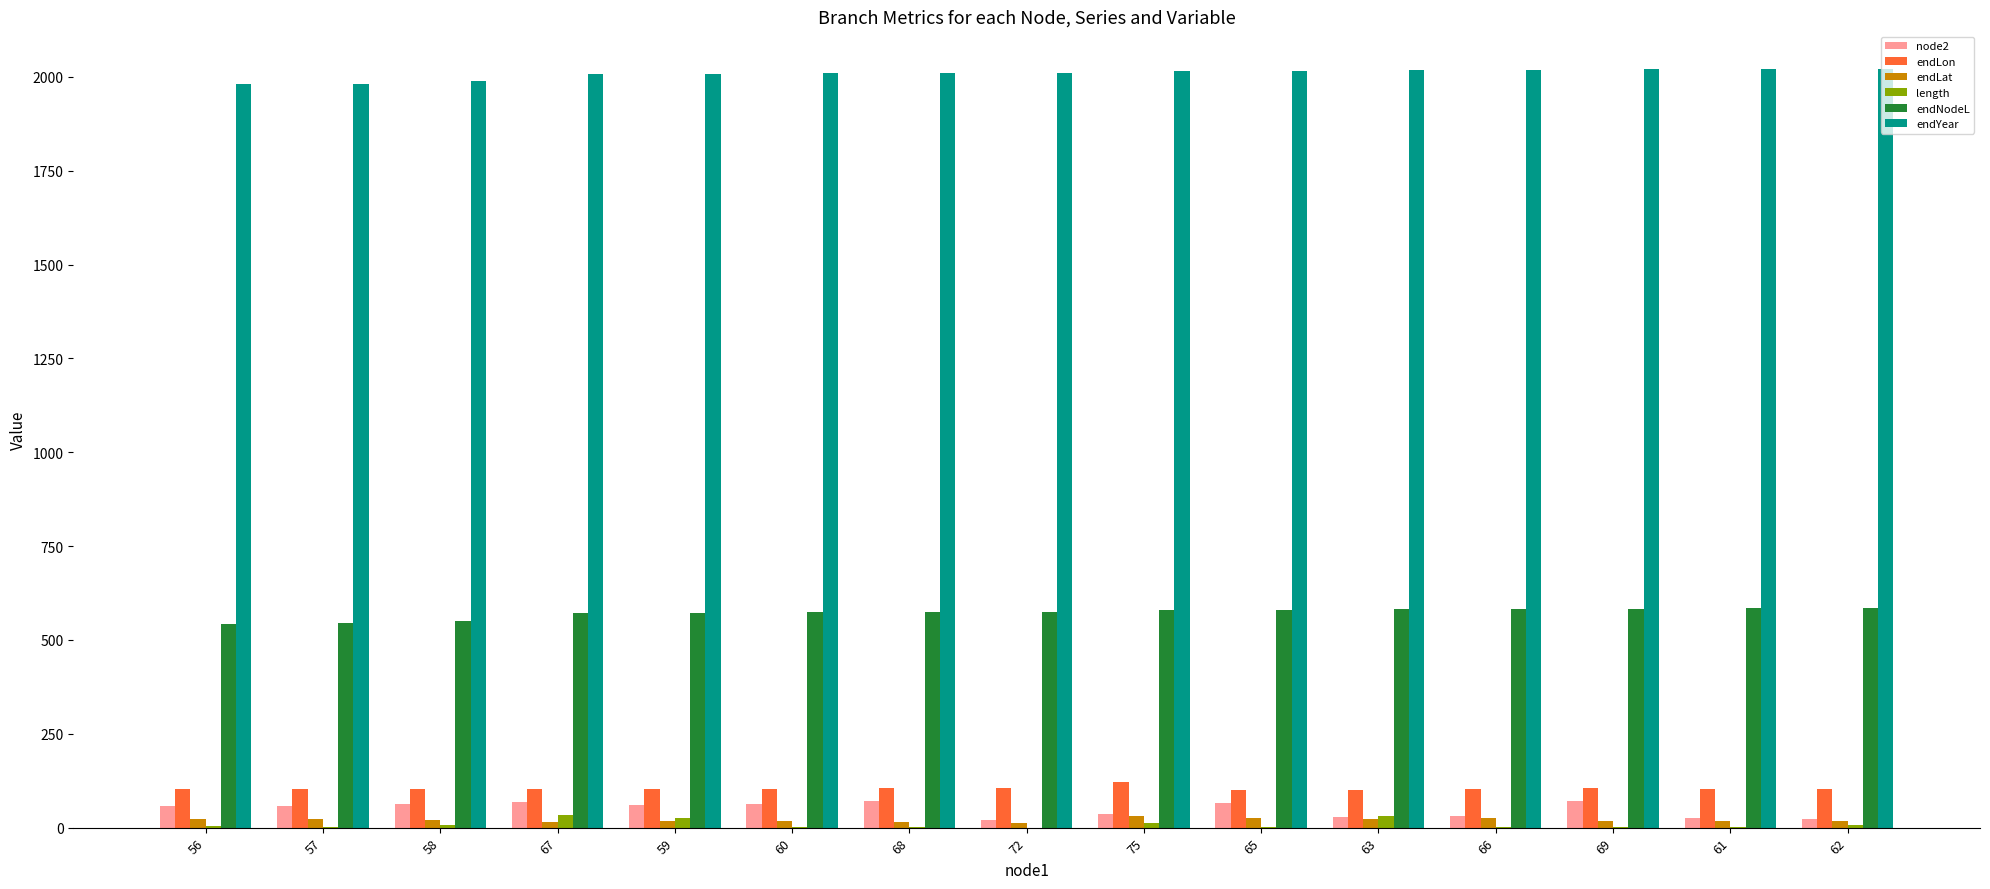

What is the sum of all node2 values?

740.0